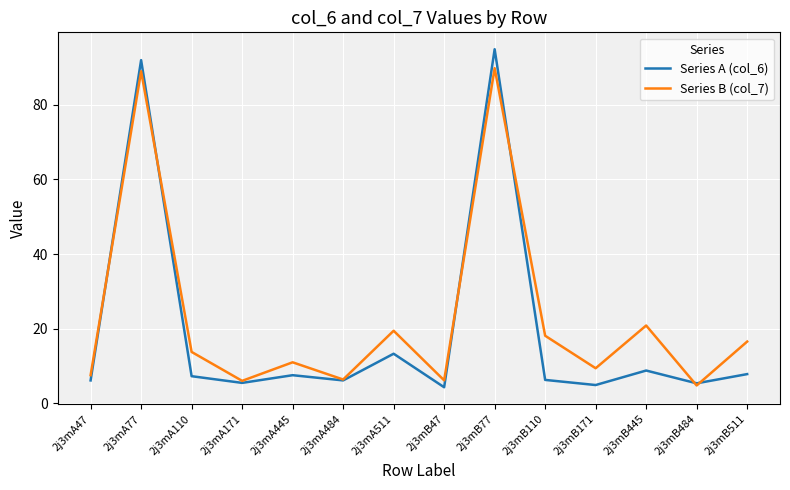

Is it true that Series B (col_7) equals 24.4 at 2j3mB110?

False